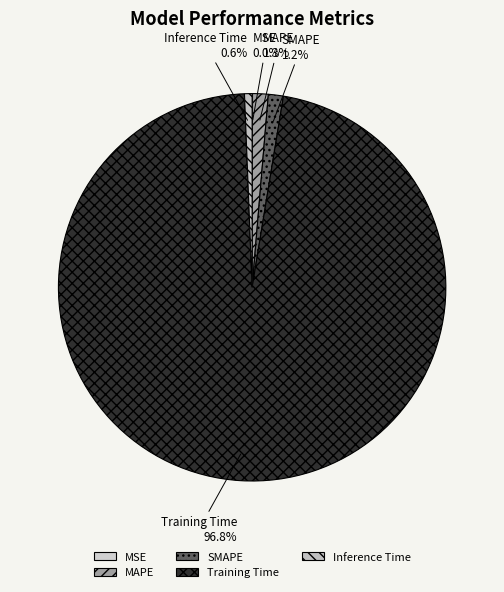

To the nearest percent, what percentage of the pie is MAPE?

1%